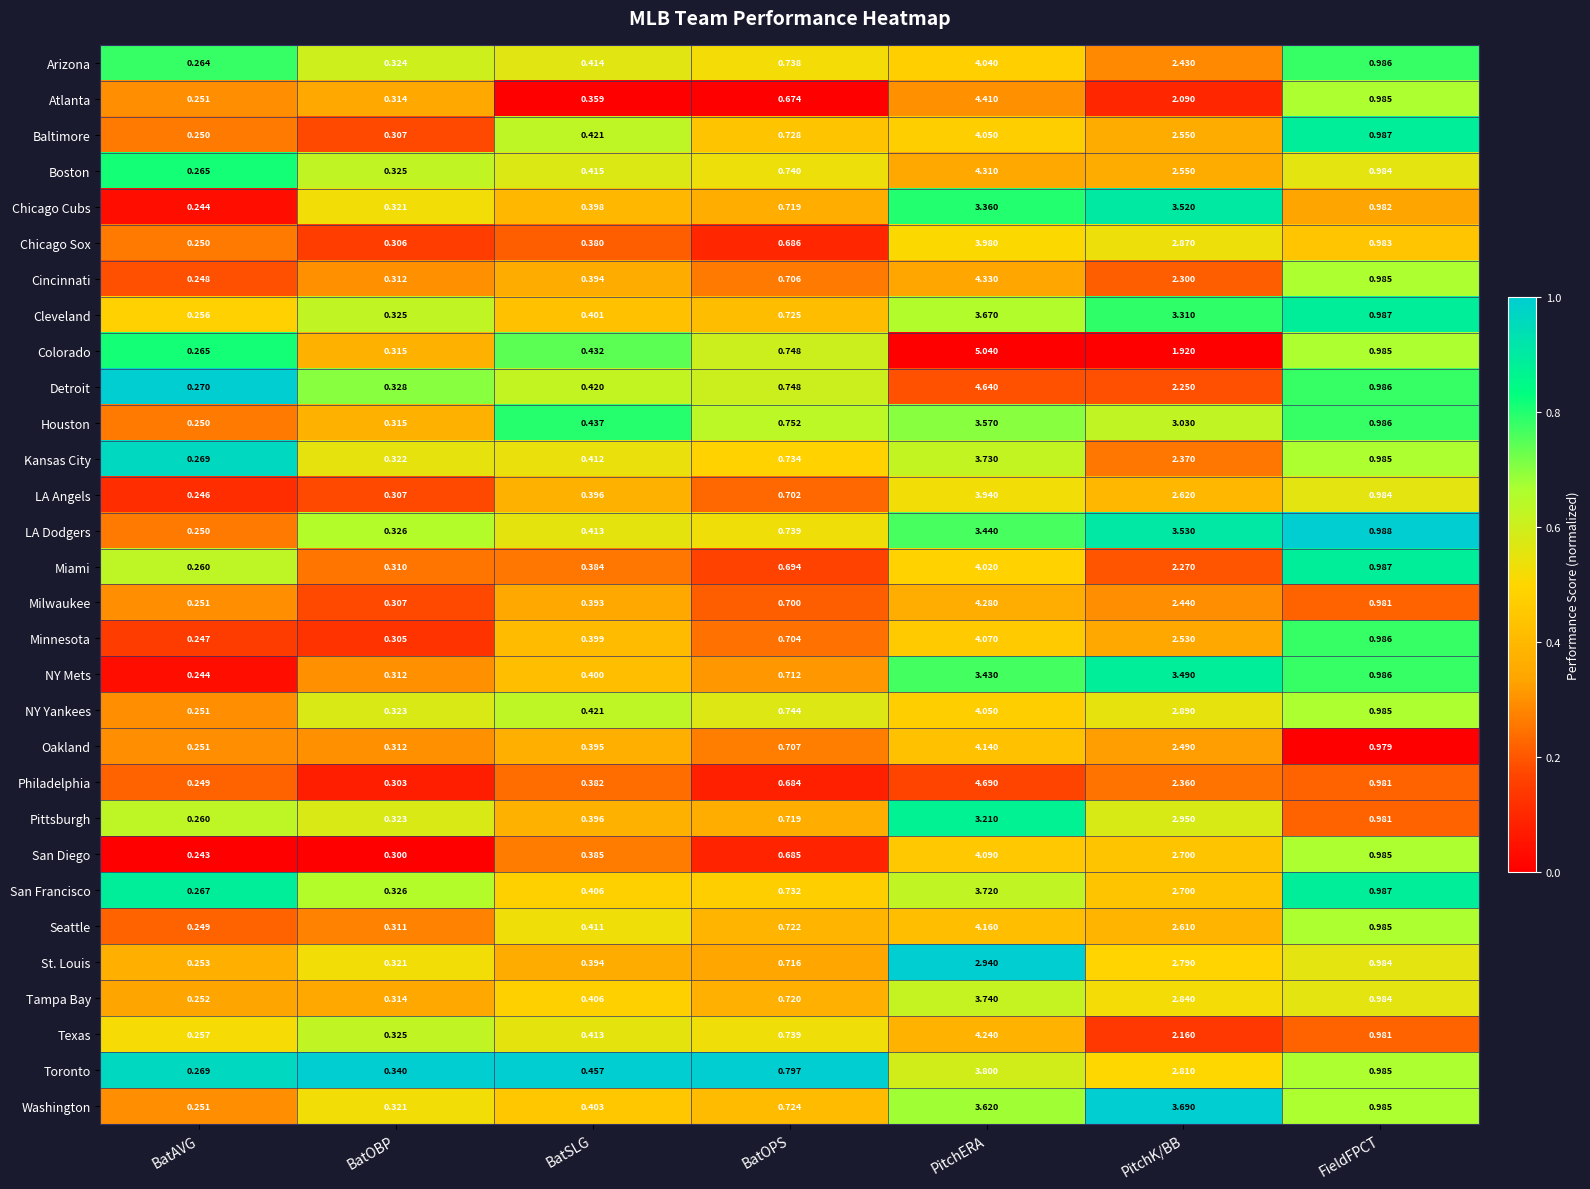

Rank the categories by Chicago Cubs value from lowest to highest.

BatAVG, BatOBP, BatSLG, BatOPS, FieldFPCT, PitchERA, PitchK/BB